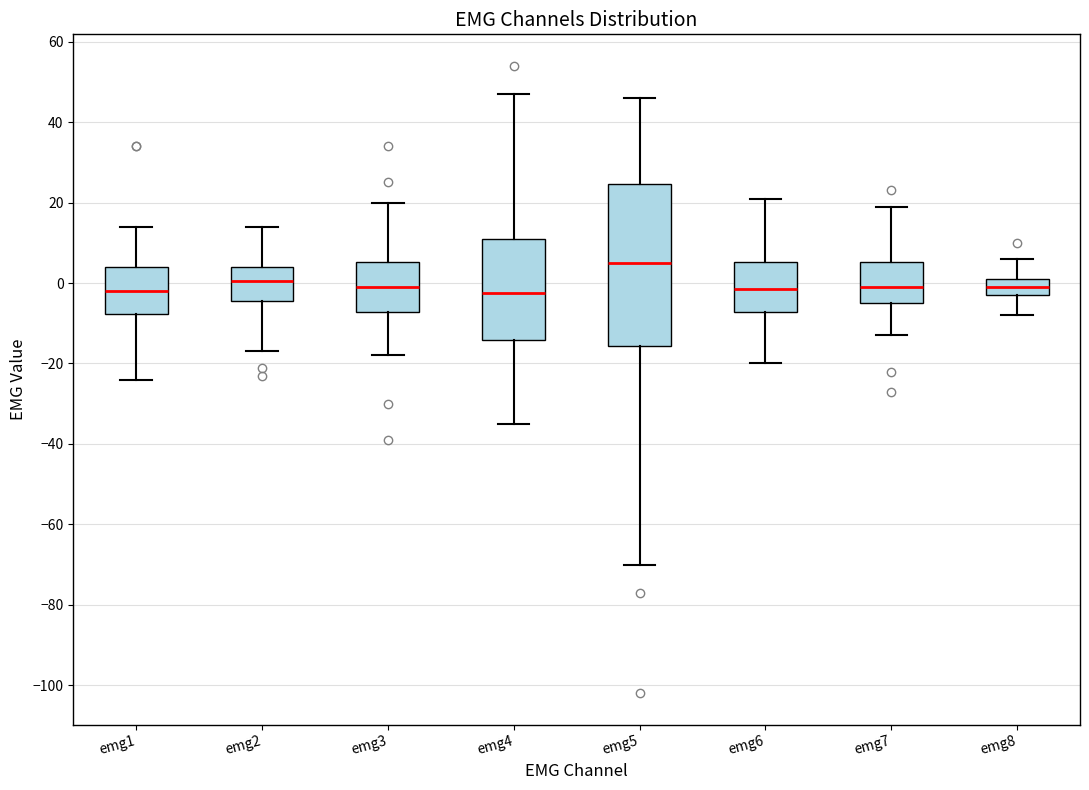

Reading left to right, transcribe this box plot: for each box, give where its median line is, the range the box spans, and where its two whiskers end, as read against the y-axis. The values are not printed on the chart, so give them approximately, as read against the axis.

emg1: median -2, box -8 to 4, whiskers -24 to 14
emg2: median 0, box -4 to 4, whiskers -16 to 14
emg3: median 0, box -8 to 6, whiskers -18 to 20
emg4: median -2, box -14 to 12, whiskers -34 to 48
emg5: median 6, box -16 to 24, whiskers -70 to 46
emg6: median -2, box -8 to 6, whiskers -20 to 22
emg7: median 0, box -4 to 6, whiskers -12 to 20
emg8: median 0, box -2 to 2, whiskers -8 to 6